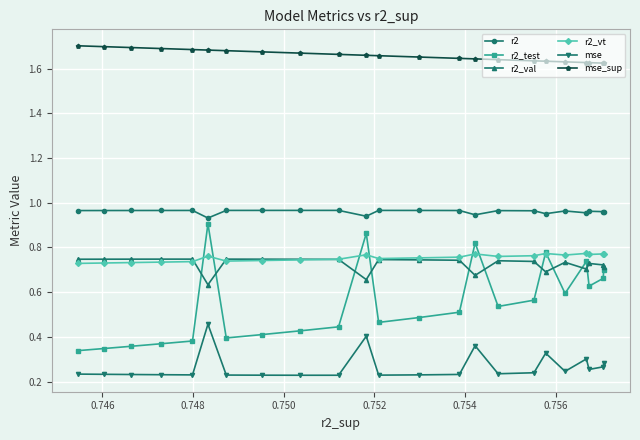

After their last crossing, which series has the higher values: r2_test or r2_vt?

r2_vt